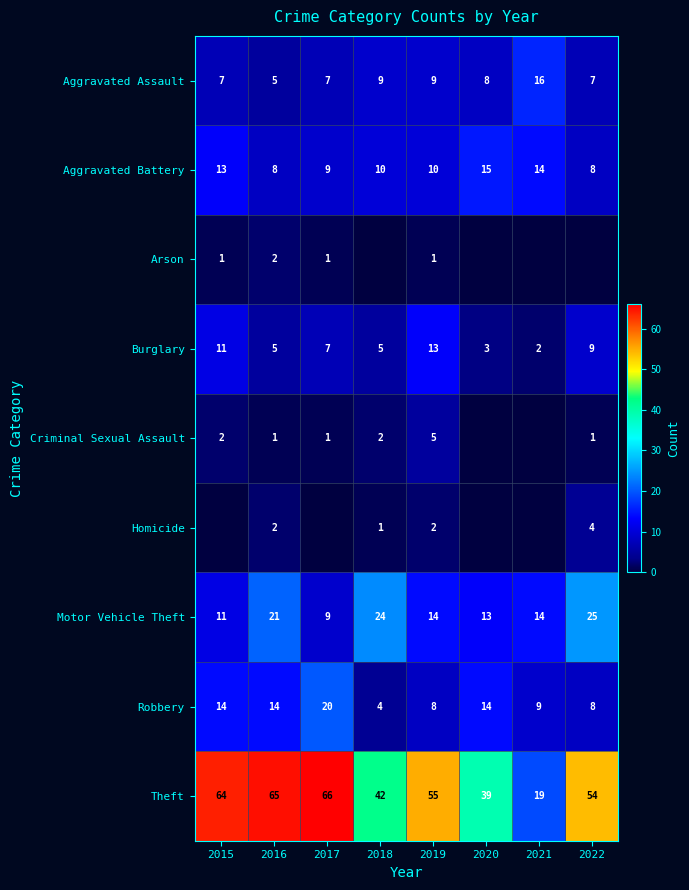

What is the greatest value displayed?

66